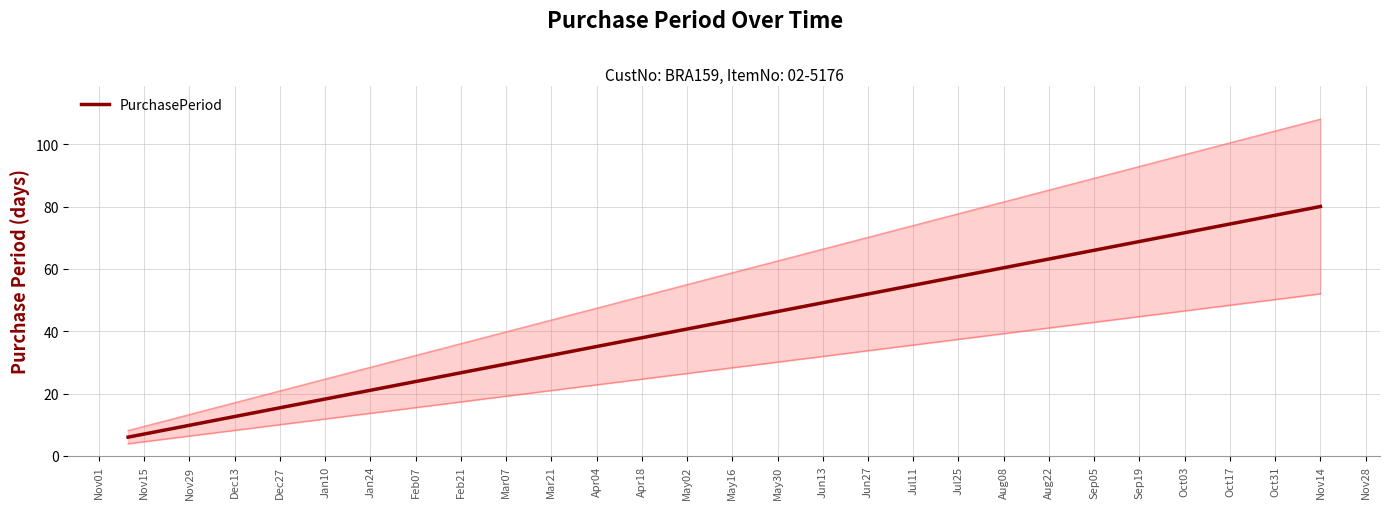

What is the lowest value of the PurchasePeriod series?

6.0